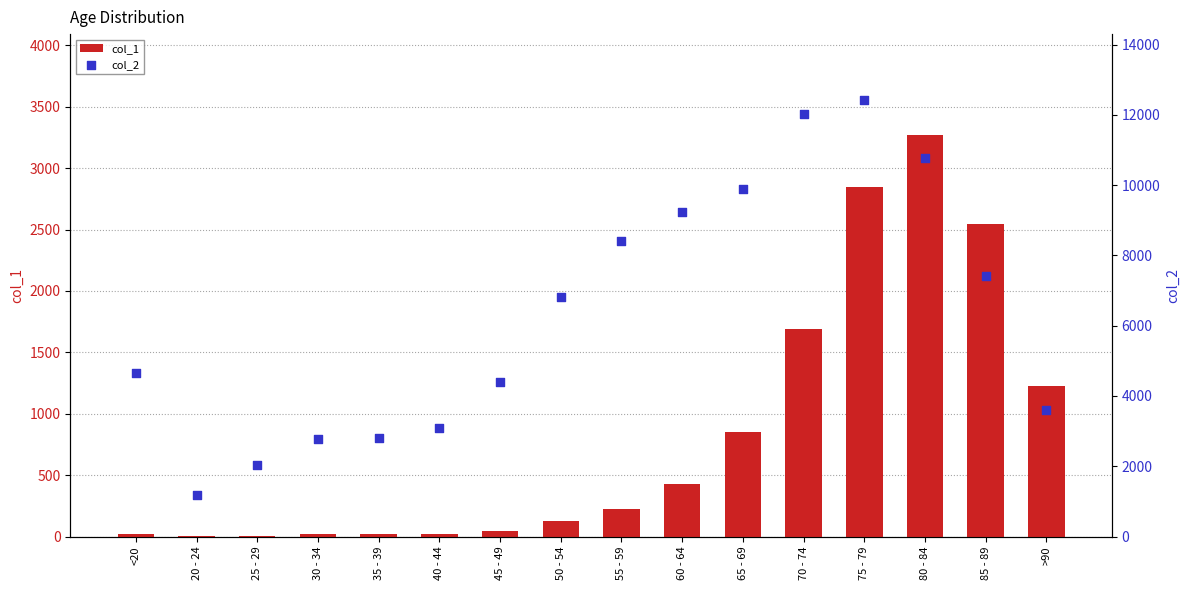

At how many categories does at least one series exceed 5917?

8